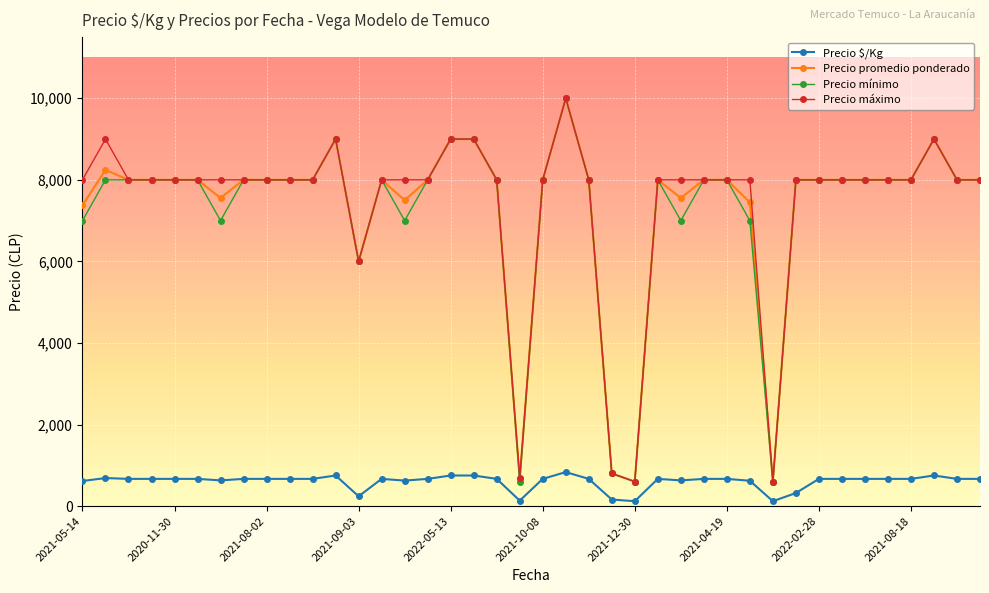

How many lines are shown in the chart?

4